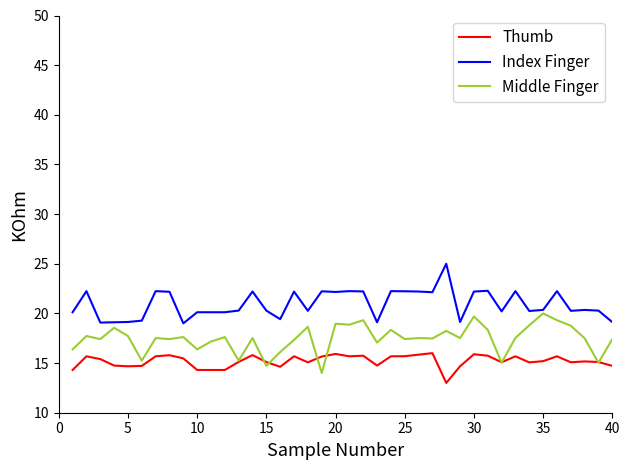

List the series in order of their peak value, highest first.

Index Finger, Middle Finger, Thumb